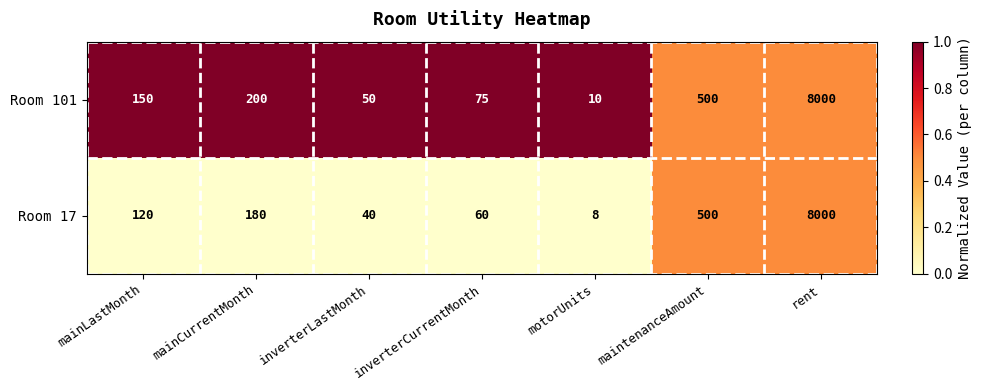

At which category is the sum across all series the highest?

rent